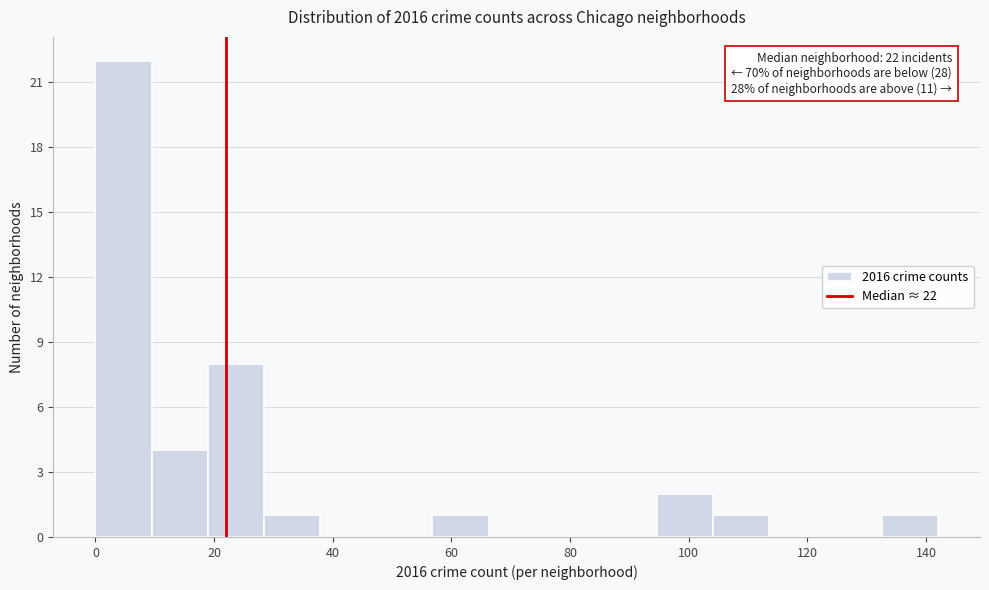

Which range on the x-axis has the tallest bar?

0 to 10